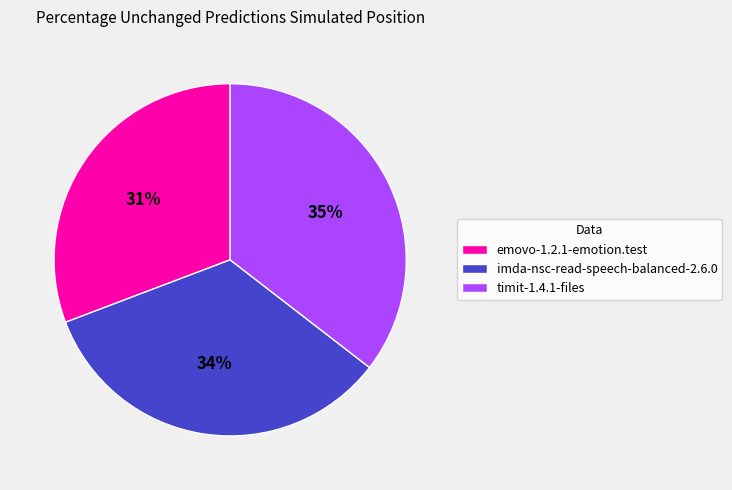

Which has a higher value, emovo-1.2.1-emotion.test or imda-nsc-read-speech-balanced-2.6.0?

imda-nsc-read-speech-balanced-2.6.0